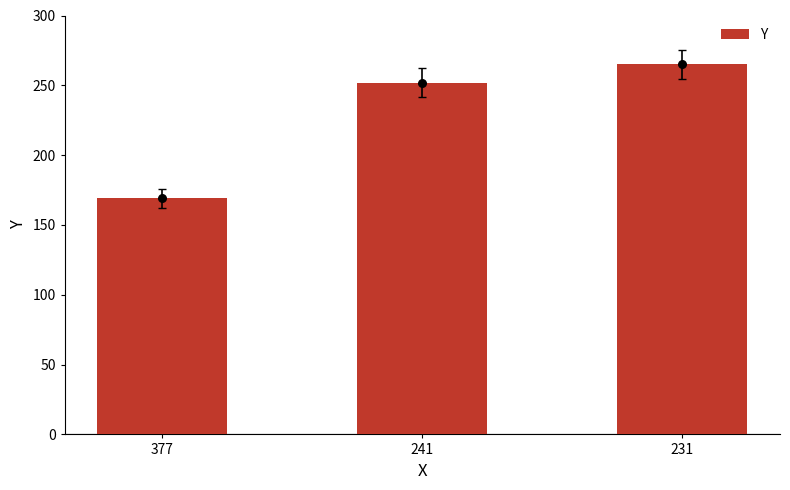

Which has a higher value, 241 or 231?

231